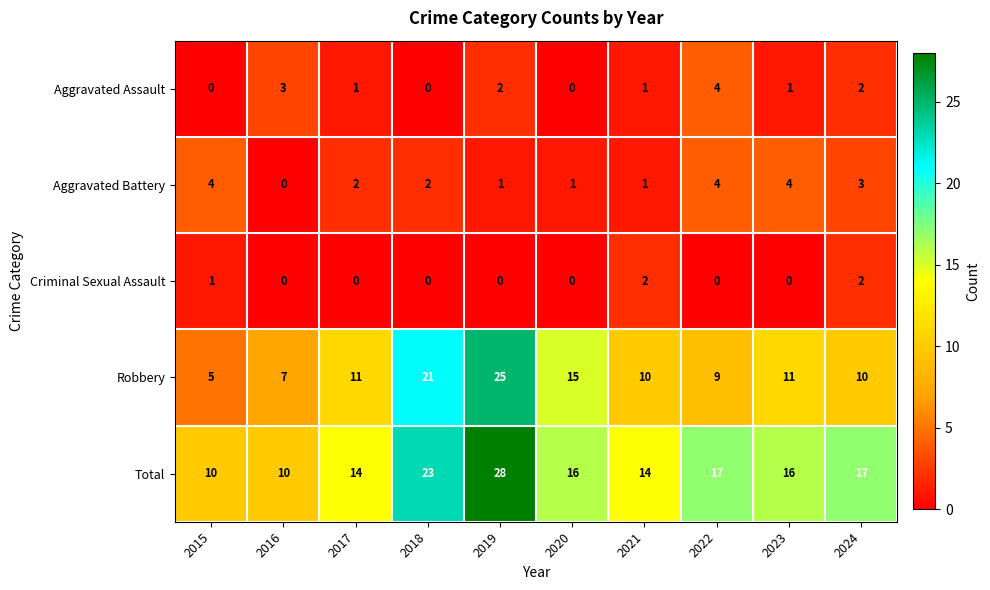

What is the highest value of the Robbery series?

25